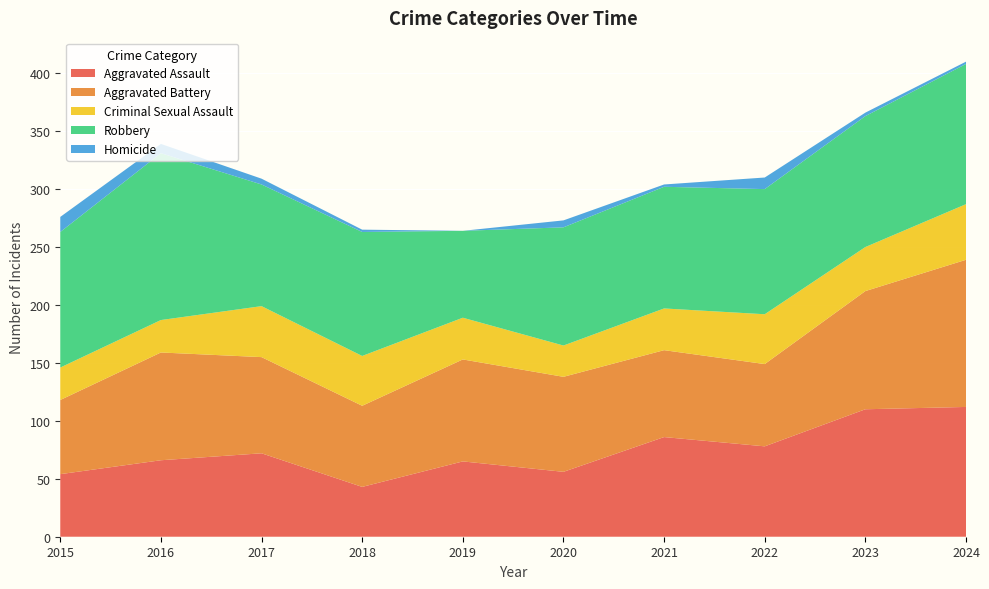

Reading right to left, list all the values displayed in this chart.

Aggravated Assault: 2024=112	2023=110	2022=78	2021=86	2020=56	2019=65	2018=43	2017=72	2016=66	2015=54
Aggravated Battery: 2024=127	2023=102	2022=71	2021=75	2020=82	2019=88	2018=70	2017=83	2016=93	2015=64
Criminal Sexual Assault: 2024=48	2023=38	2022=43	2021=36	2020=27	2019=36	2018=43	2017=44	2016=28	2015=28
Robbery: 2024=121	2023=113	2022=108	2021=105	2020=102	2019=75	2018=107	2017=105	2016=144	2015=117
Homicide: 2024=2	2023=3	2022=10	2021=2	2020=6	2019=0	2018=2	2017=5	2016=8	2015=13